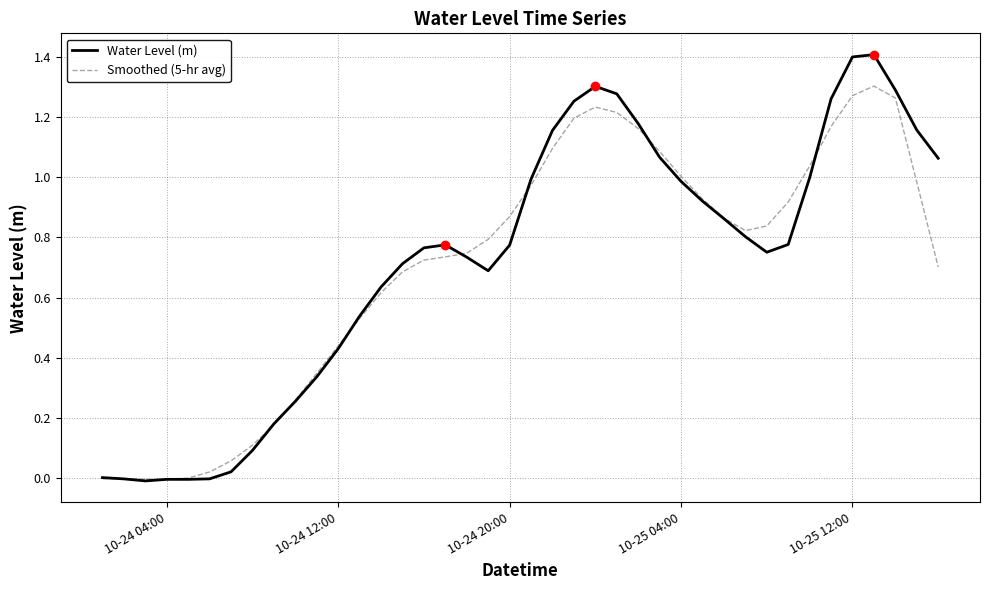

List the series in order of their peak value, highest first.

Water Level (m), Smoothed (5-hr avg)